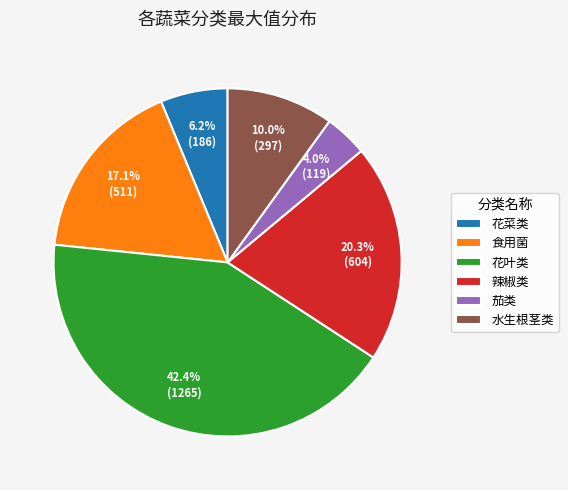

Count the number of slices in the pie.

6